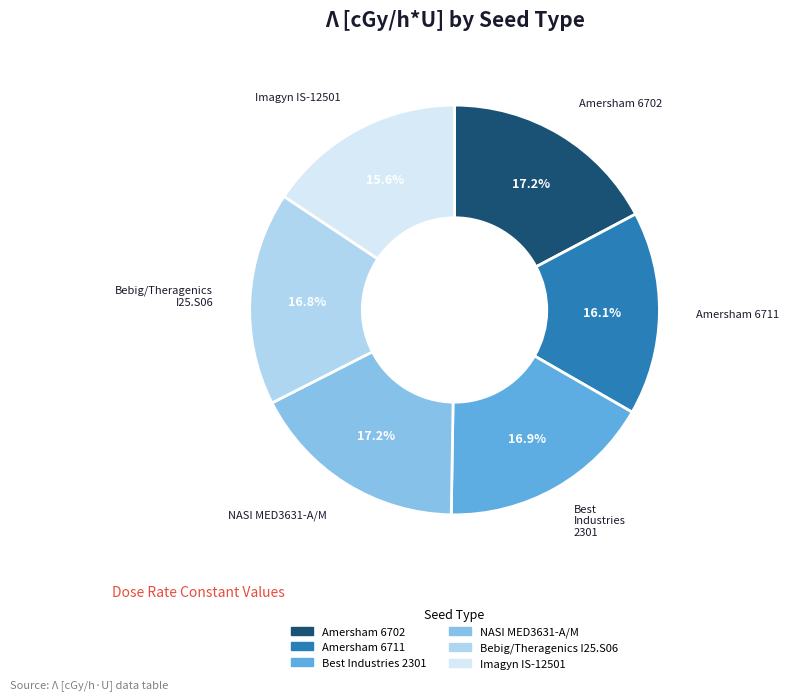

To the nearest percent, what is the difference between the largest and smallest slice percentages?

2%